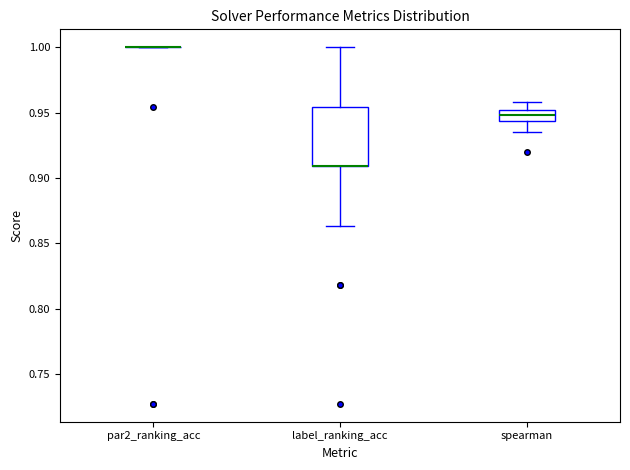

Reading left to right, transcribe this box plot: for each box, give where its median line is, the range the box spans, and where its two whiskers end, as read against the y-axis. The values are not printed on the chart, so give them approximately, as read against the axis.

par2_ranking_acc: box collapsed to a line at 1.000, whiskers 1.000 to 1.000
label_ranking_acc: median 0.910 (drawn on the box's lower edge), box 0.910 to 0.955, whiskers 0.865 to 1.000
spearman: median 0.950 (inside the box), box 0.945 to 0.950, whiskers 0.935 to 0.960